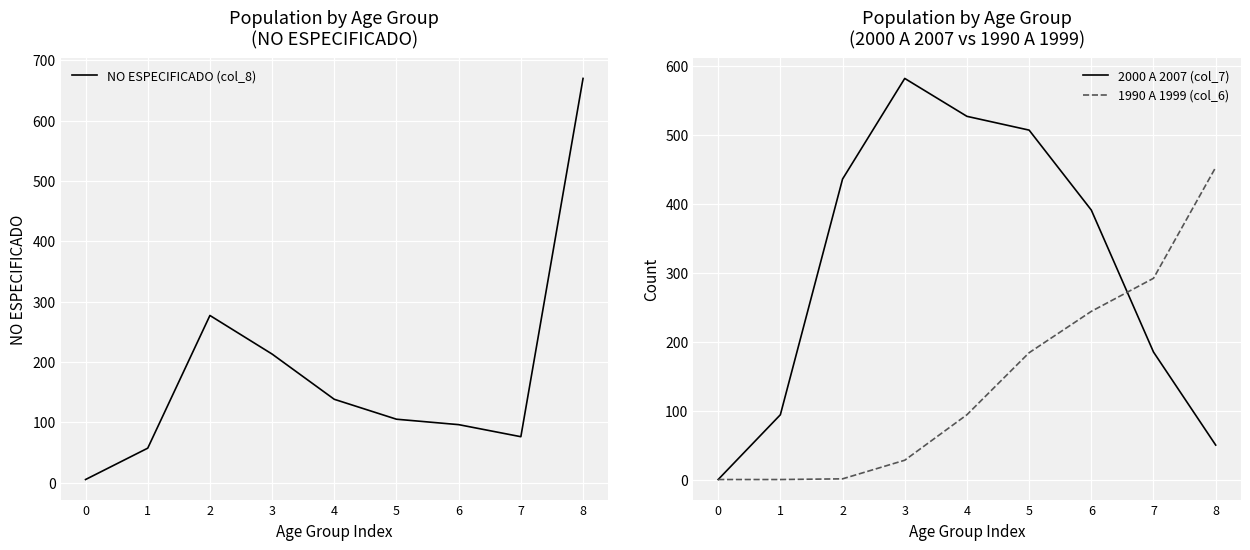

At how many categories does at least one series exceed 448?

4